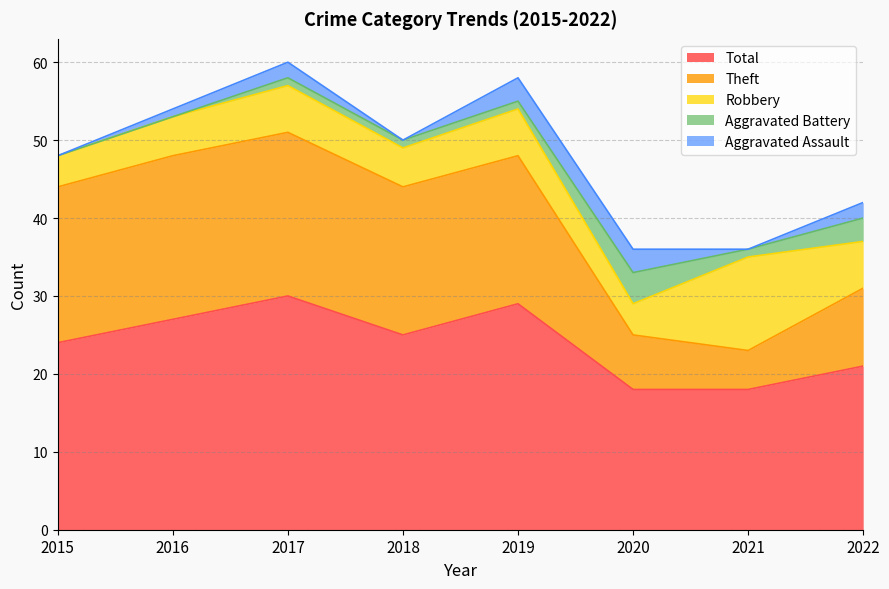

Rank the series at 2017 from highest to lowest value.

Total, Theft, Robbery, Aggravated Assault, Aggravated Battery